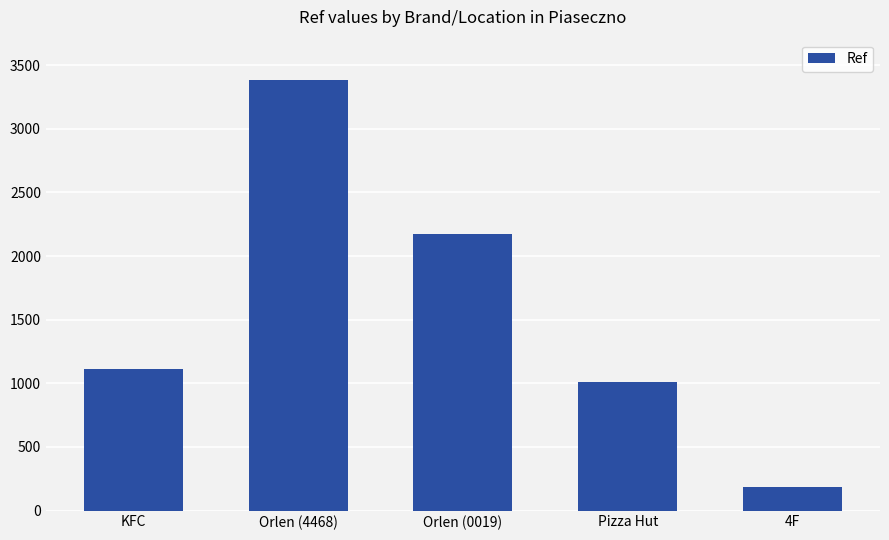

What is the sum of all values?

7860